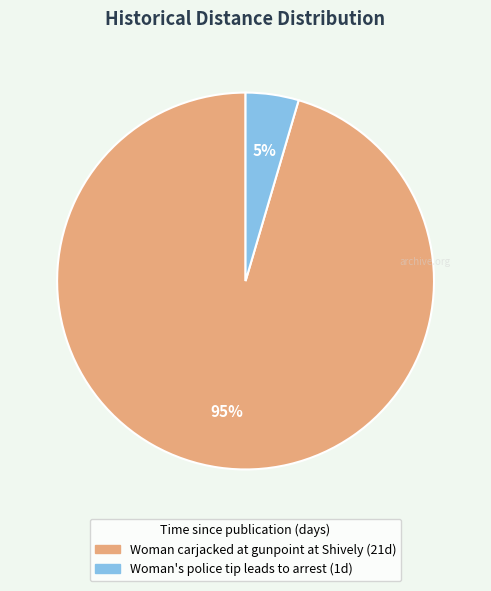

Which has a higher value, Woman carjacked at gunpoint at Shively or Woman's police tip leads to arrest?

Woman carjacked at gunpoint at Shively